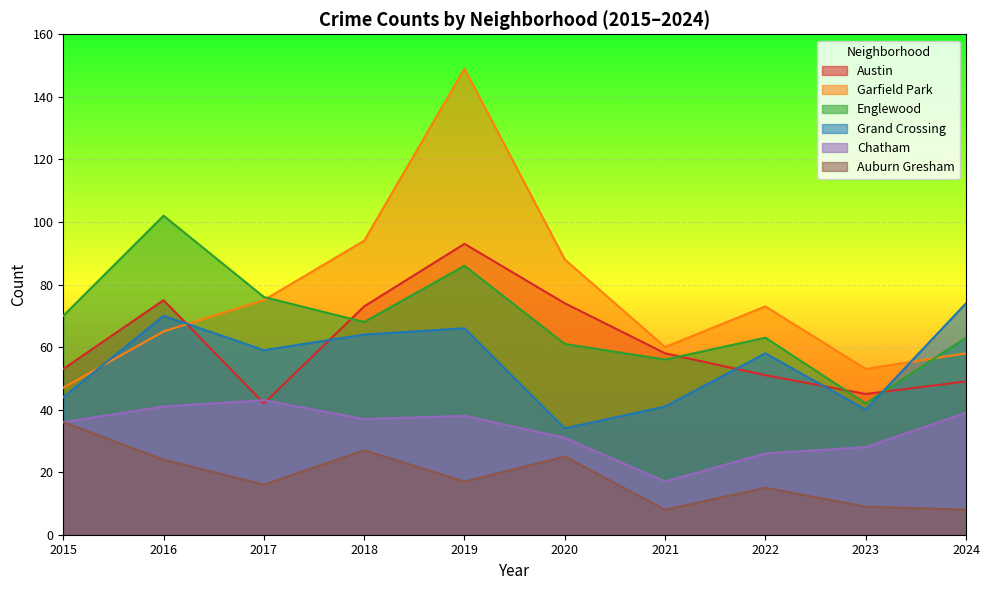

True or false: Grand Crossing and Chatham cross at least once.

False